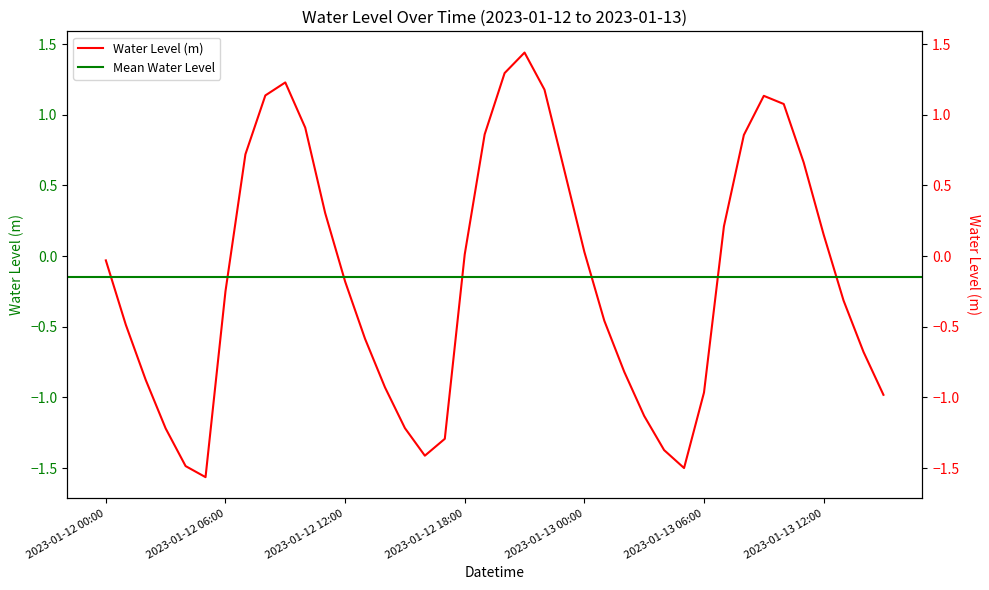

List the labels in order of value, smallest first.

2023-01-12 05:00, 2023-01-13 05:00, 2023-01-12 04:00, 2023-01-12 16:00, 2023-01-13 04:00, 2023-01-12 17:00, 2023-01-12 03:00, 2023-01-12 15:00, 2023-01-13 03:00, 2023-01-13 15:00, 2023-01-13 06:00, 2023-01-12 14:00, 2023-01-12 02:00, 2023-01-13 02:00, 2023-01-13 14:00, 2023-01-12 13:00, 2023-01-12 01:00, 2023-01-13 01:00, 2023-01-13 13:00, 2023-01-12 06:00, 2023-01-12 12:00, 2023-01-12 00:00, 2023-01-12 18:00, 2023-01-13 00:00, 2023-01-13 12:00, 2023-01-13 07:00, 2023-01-12 11:00, 2023-01-12 23:00, 2023-01-13 11:00, 2023-01-12 07:00, 2023-01-13 08:00, 2023-01-12 19:00, 2023-01-12 10:00, 2023-01-13 10:00, 2023-01-13 09:00, 2023-01-12 08:00, 2023-01-12 22:00, 2023-01-12 09:00, 2023-01-12 20:00, 2023-01-12 21:00